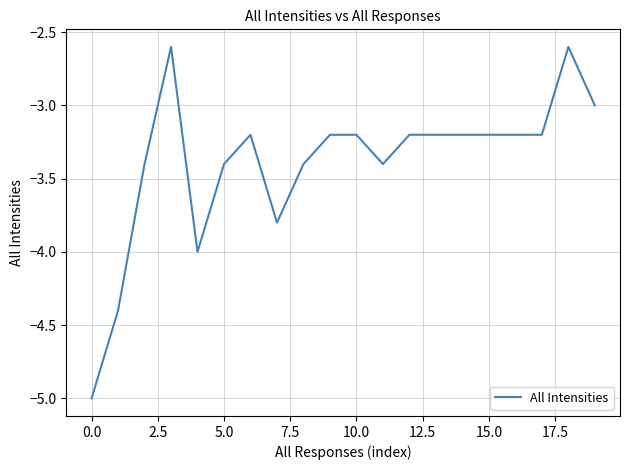

What is the smallest value displayed?

-5.0